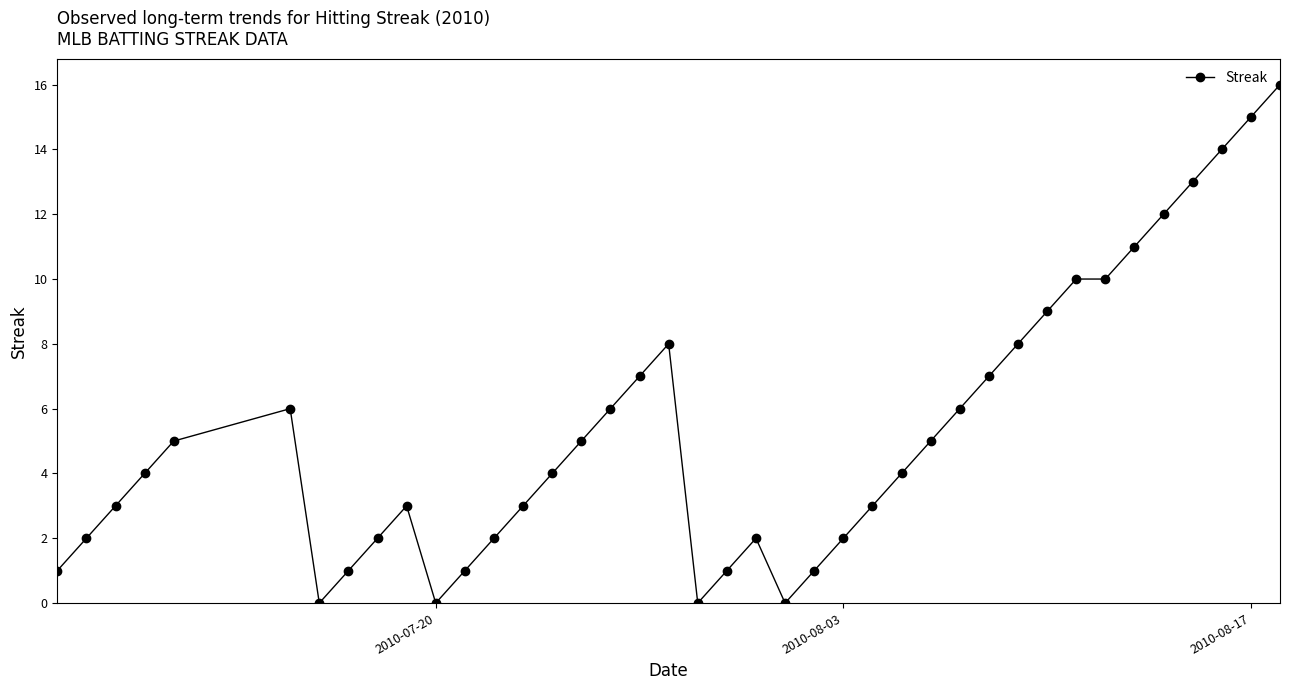

What is the value of the 33rd point from the left?

10